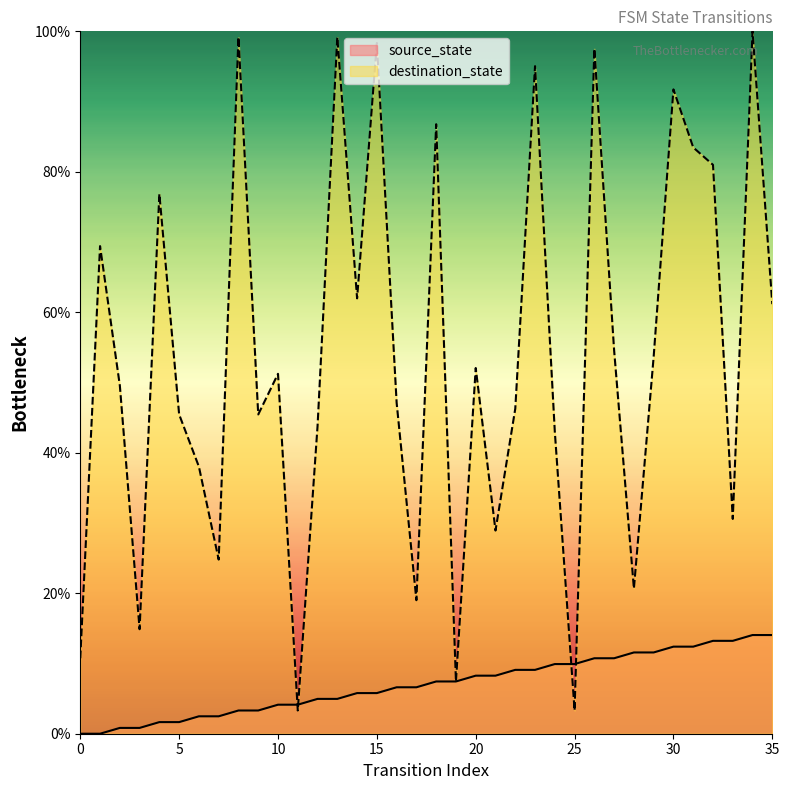

Reading left to right, transcribe all the data shown in this chart.

source_state: 0.0	0.0	0.8	0.8	1.7	1.7	2.5	2.5	3.3	3.3	4.1	4.1	5.0	5.0	5.8	5.8	6.6	6.6	7.4	7.4	8.3	8.3	9.1	9.1	9.9	9.9	10.7	10.7	11.6	11.6	12.4	12.4	13.2	13.2	14.0	14.0
destination_state: 10.7	69.4	49.6	14.9	76.9	45.5	38.0	24.8	99.2	45.5	51.2	3.3	43.8	99.2	62.0	98.3	47.1	19.0	86.8	7.4	52.1	28.9	46.3	95.0	43.0	3.3	97.5	54.5	20.7	53.7	91.7	83.5	81.0	30.6	100.0	61.2